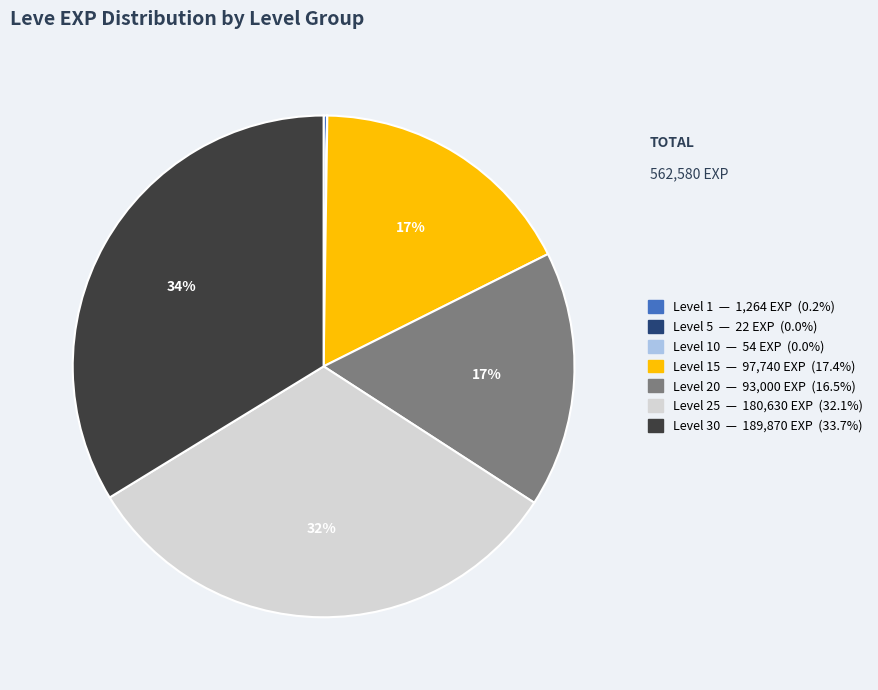

Does any single category account for the majority?

No